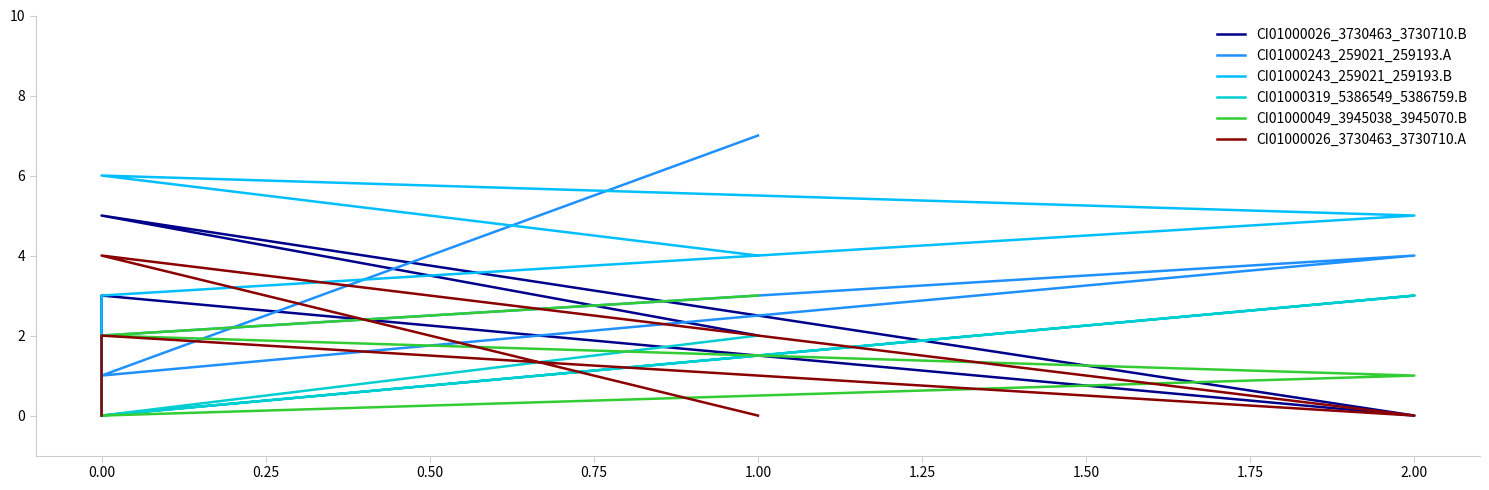

Reading left to right, transcribe all the data shown in this chart.

CI01000026_3730463_3730710.B: 1	3	0	5	2
CI01000243_259021_259193.A: 0	2	4	1	7
CI01000243_259021_259193.B: 1	3	5	6	4
CI01000319_5386549_5386759.B: 1	0	3	0	2
CI01000049_3945038_3945070.B: 0	0	1	2	3
CI01000026_3730463_3730710.A: 0	2	0	4	0